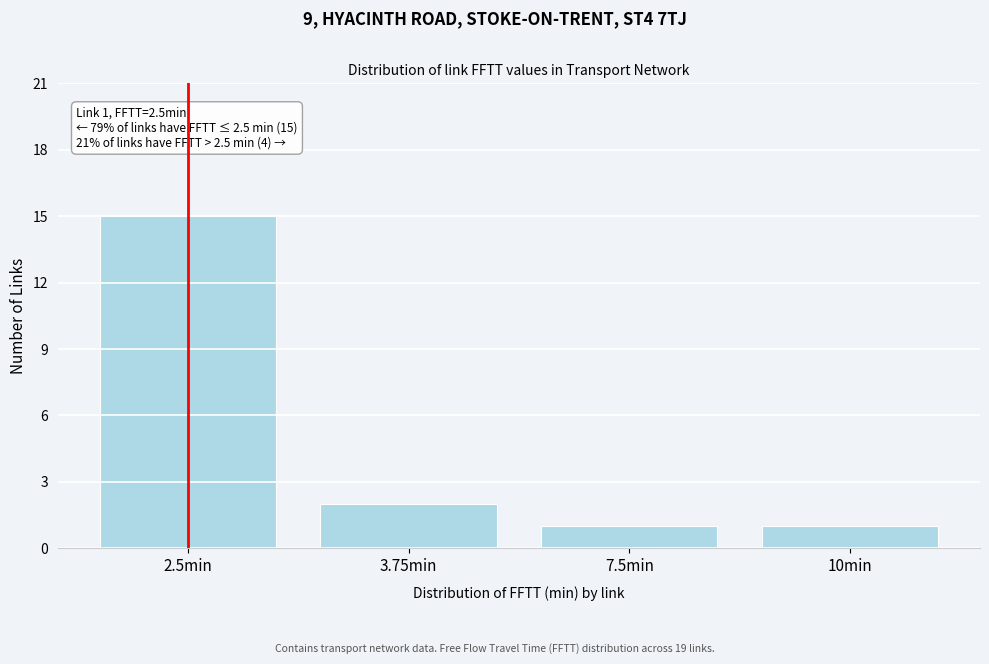

Reading right to left, what are all the values shown in this chart?

1	1	2	15